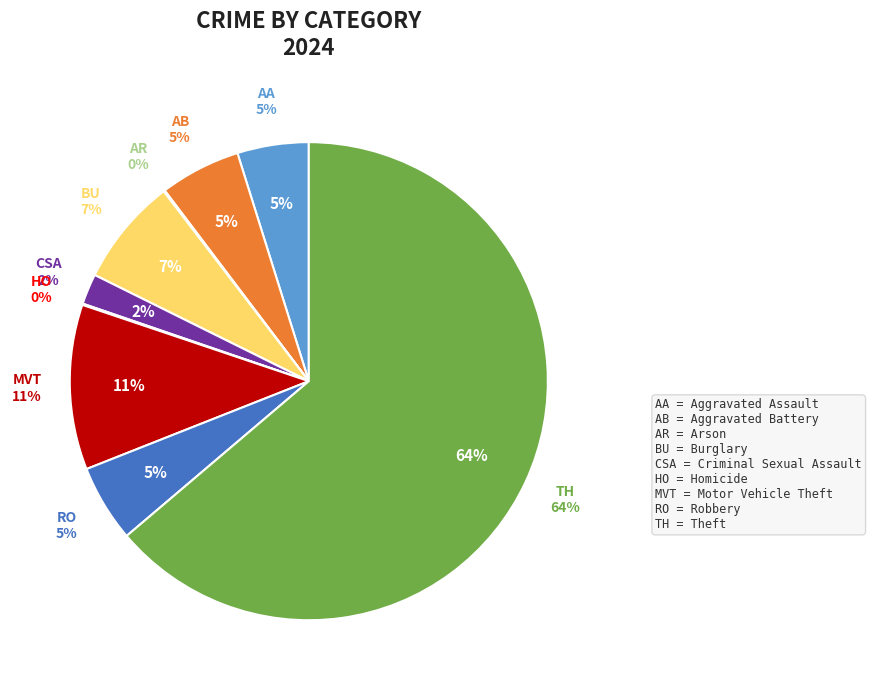

How much of the chart is everything except Motor Vehicle Theft?

88.8%